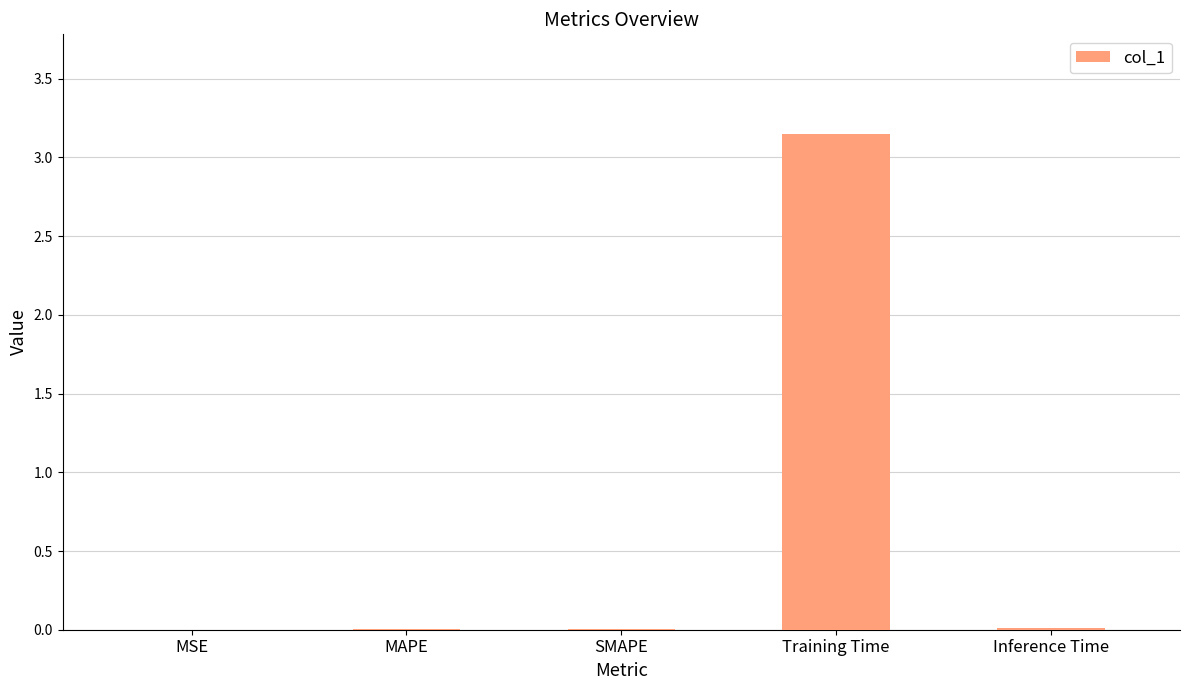

The value at MAPE is 0.0. True or false?

True